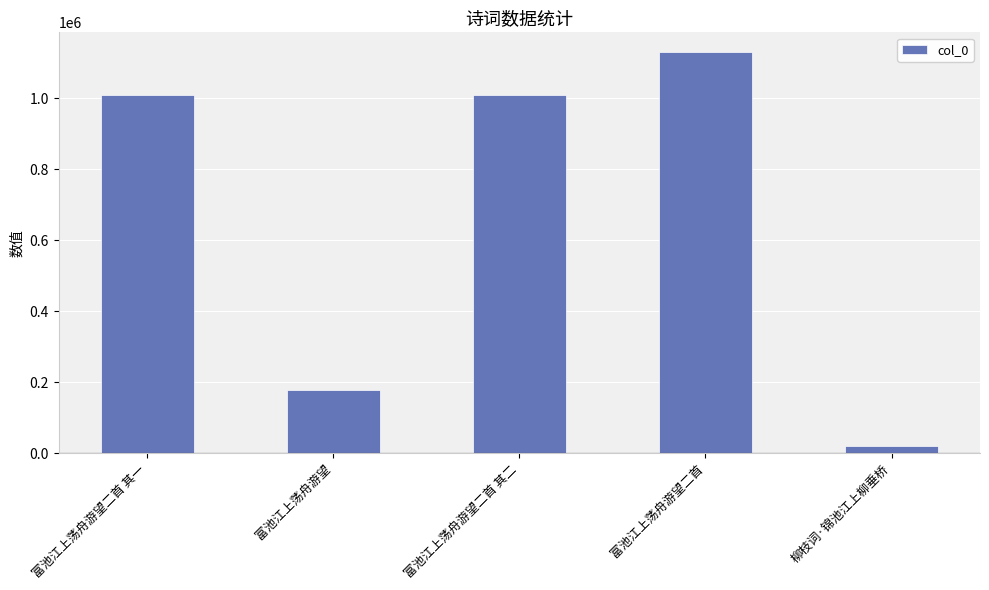

The chart shows a value of 176978 at 富池江上荡舟游望. True or false?

True